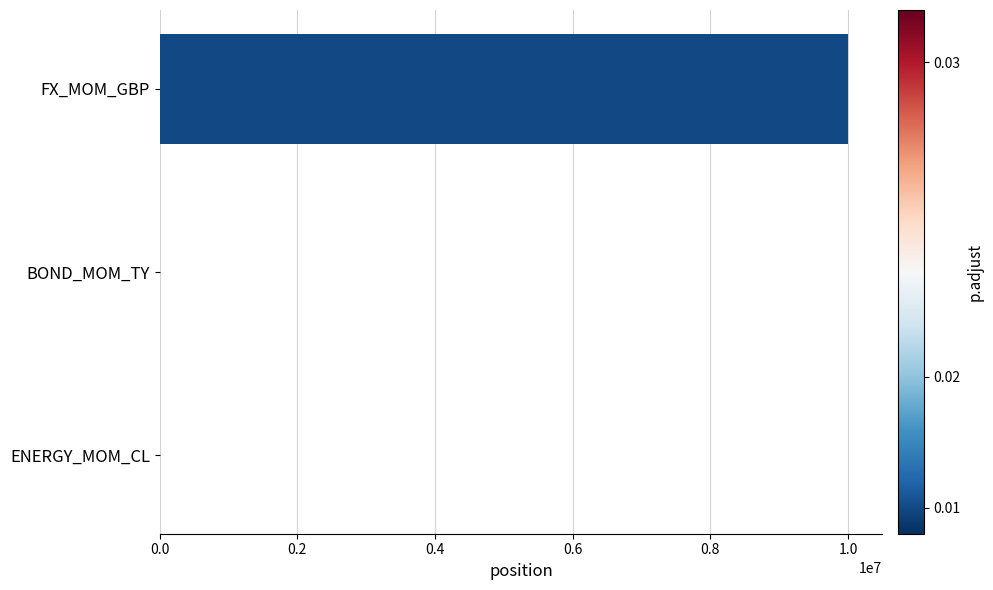

What is the sum of all values?

10000048